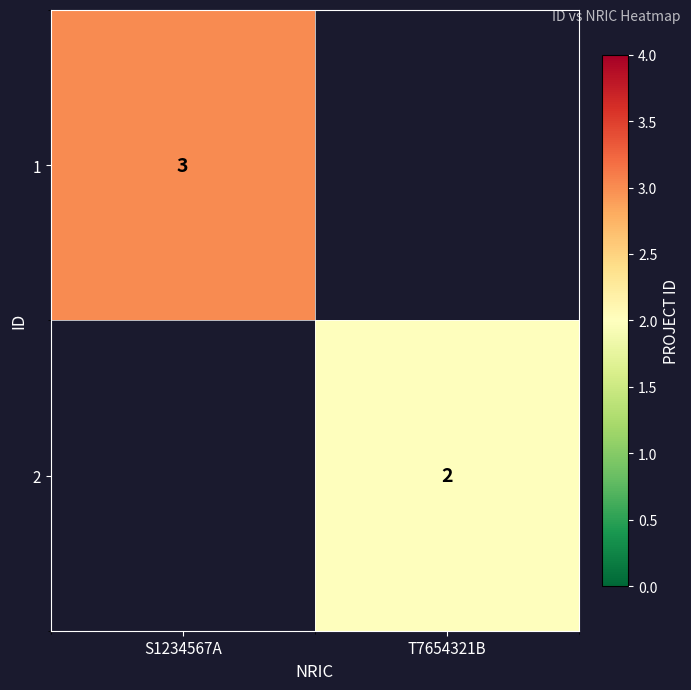

The value of 1 at S1234567A is 3. True or false?

True